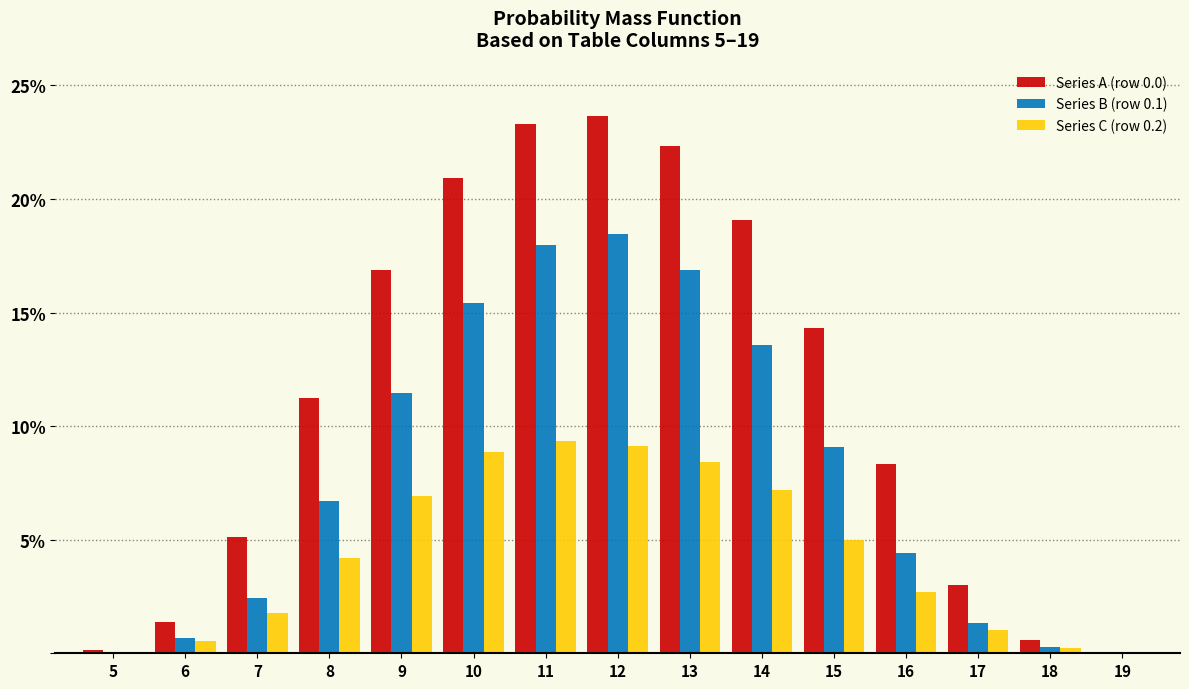

What is the maximum value shown in the chart?

23.7